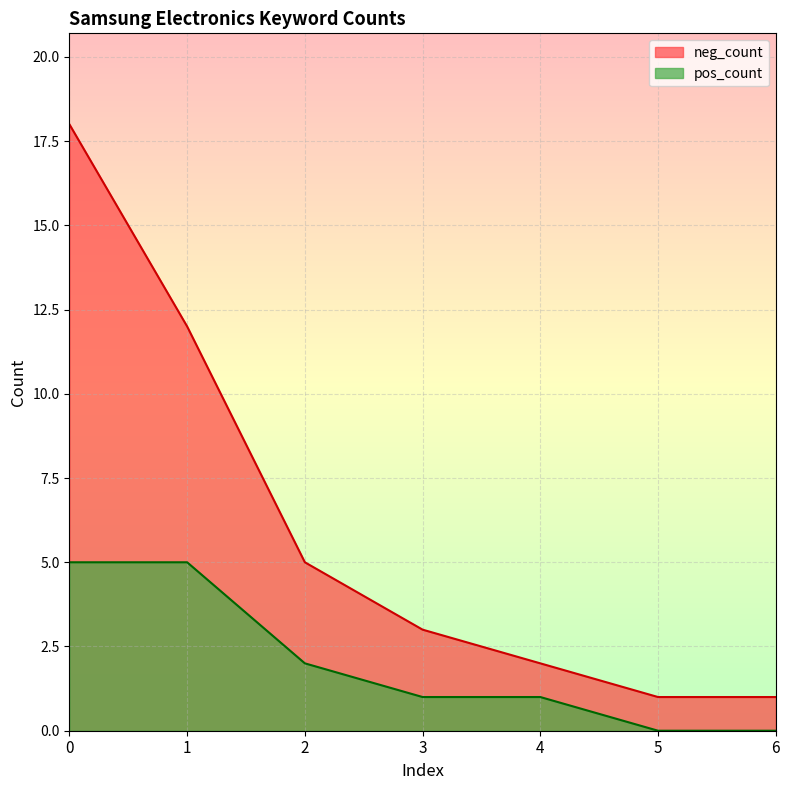

How many lines are shown in the chart?

2